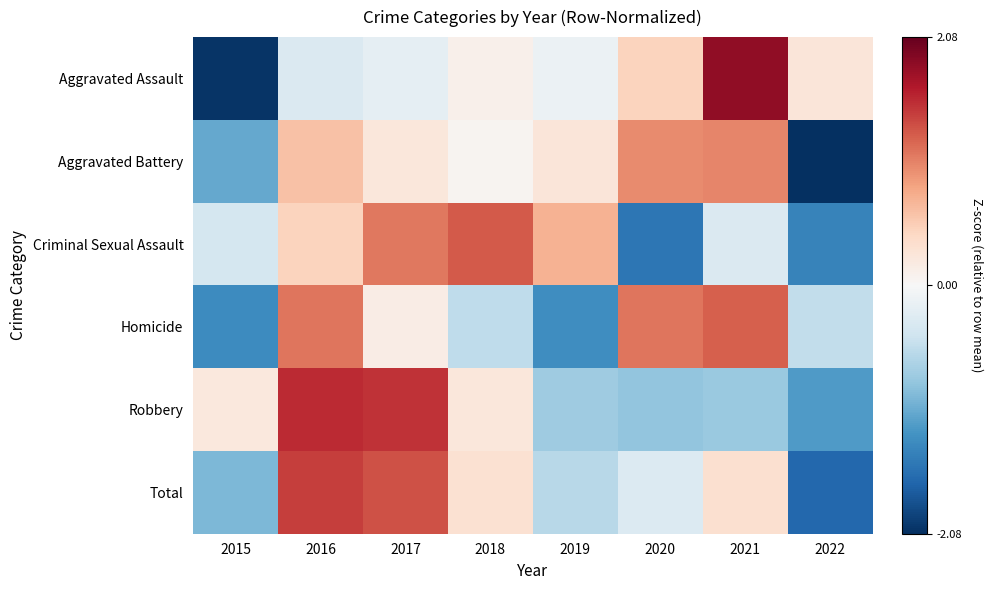

At 2019, list the series in order from largest to smallest.

Criminal Sexual Assault, Aggravated Battery, Aggravated Assault, Total, Robbery, Homicide